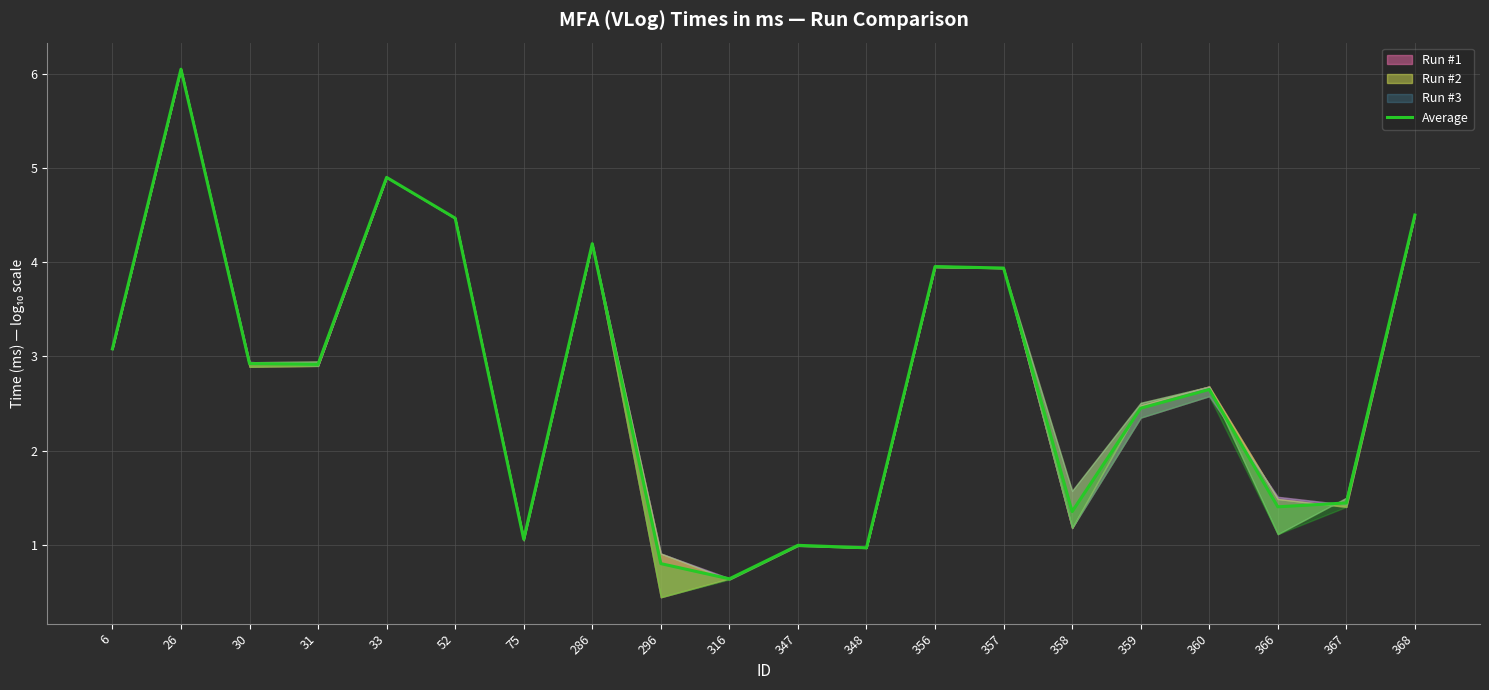

The value at 359 is 1.5. True or false?

False